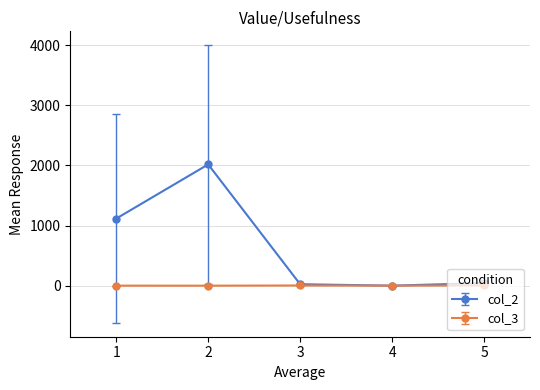

What is the greatest value displayed?

2017.5